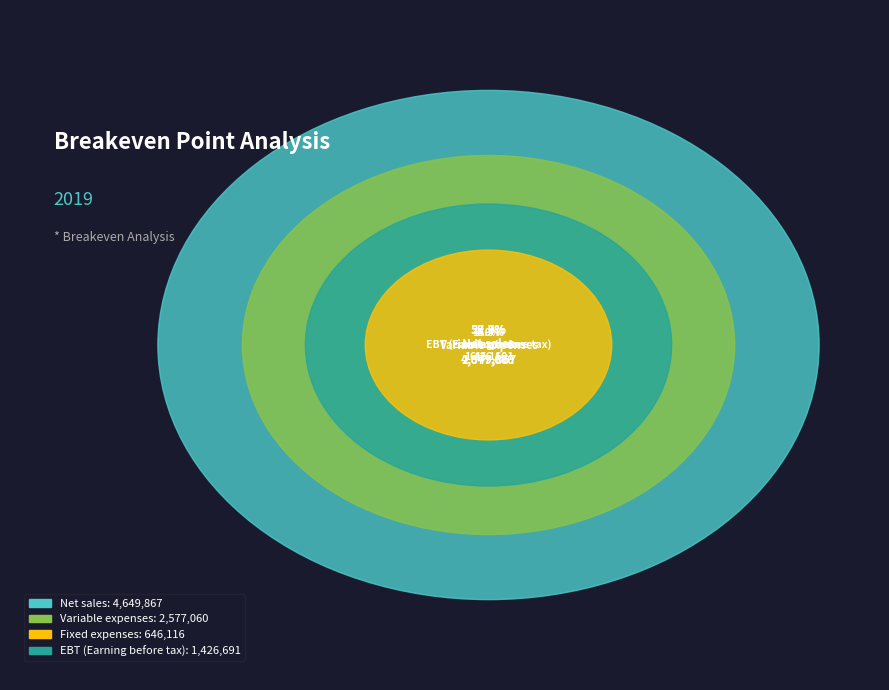

To the nearest percent, what is the average slice percentage?

25%